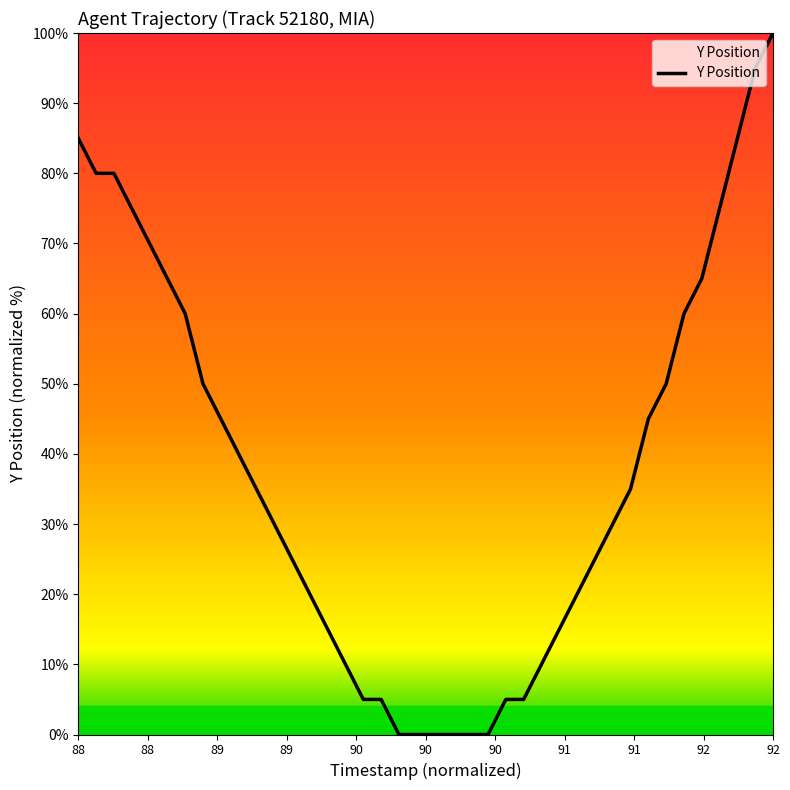

Is this an area chart (filled region under the line)?

No